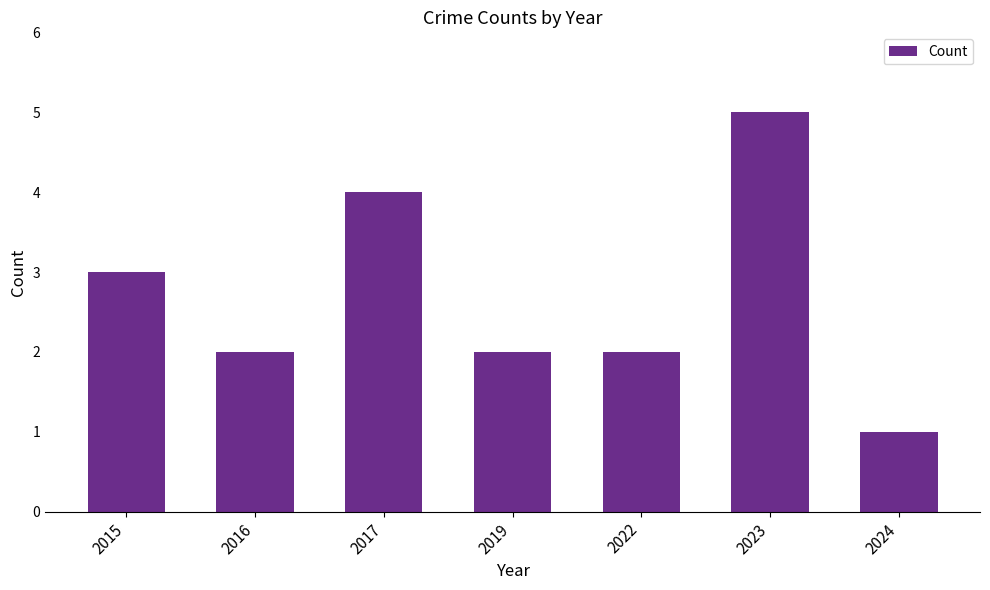

At which label does the data first exceed 2?

2015